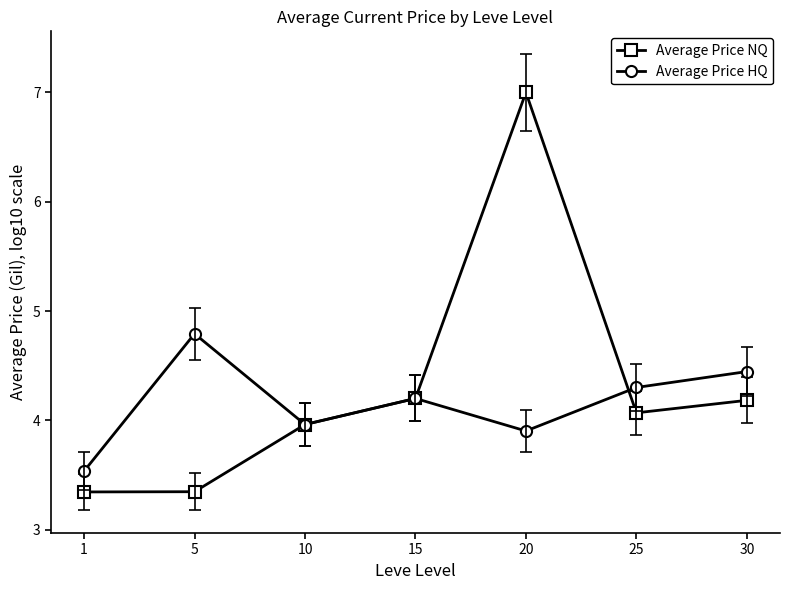

The value of Average Price HQ at 1 is 3.5. True or false?

True